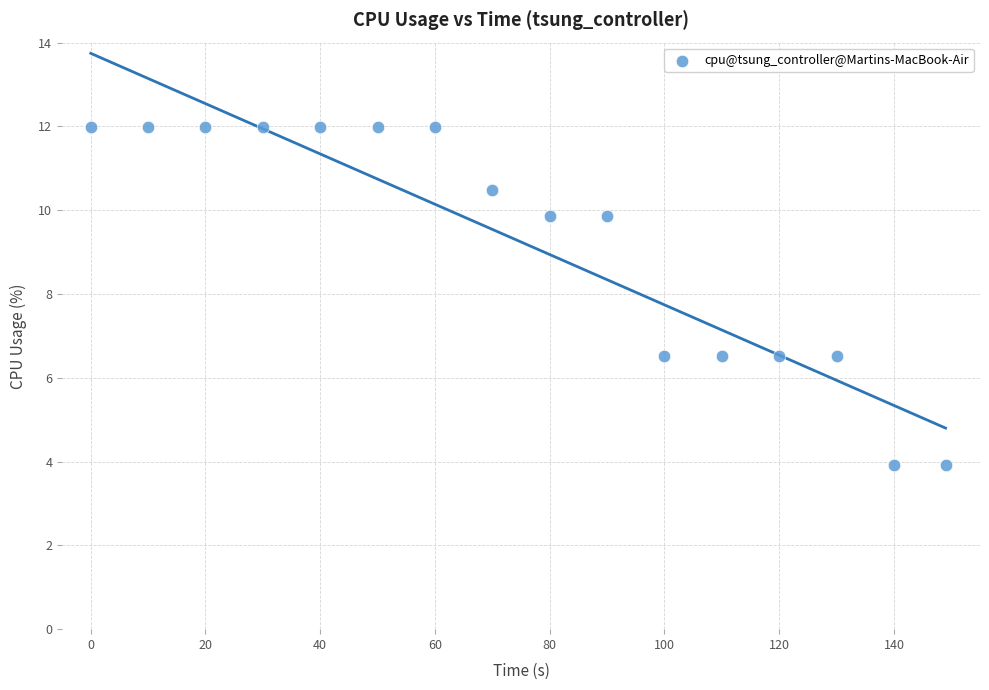

What is the range of Y values (max minus min)?

8.1